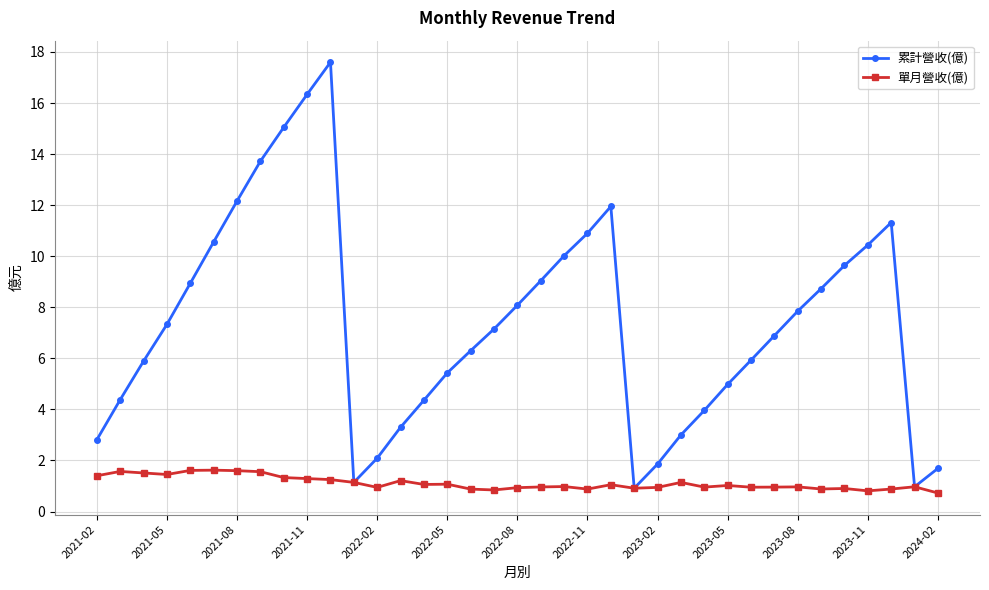

Which series has the largest total across all categories?

累計營收(億)